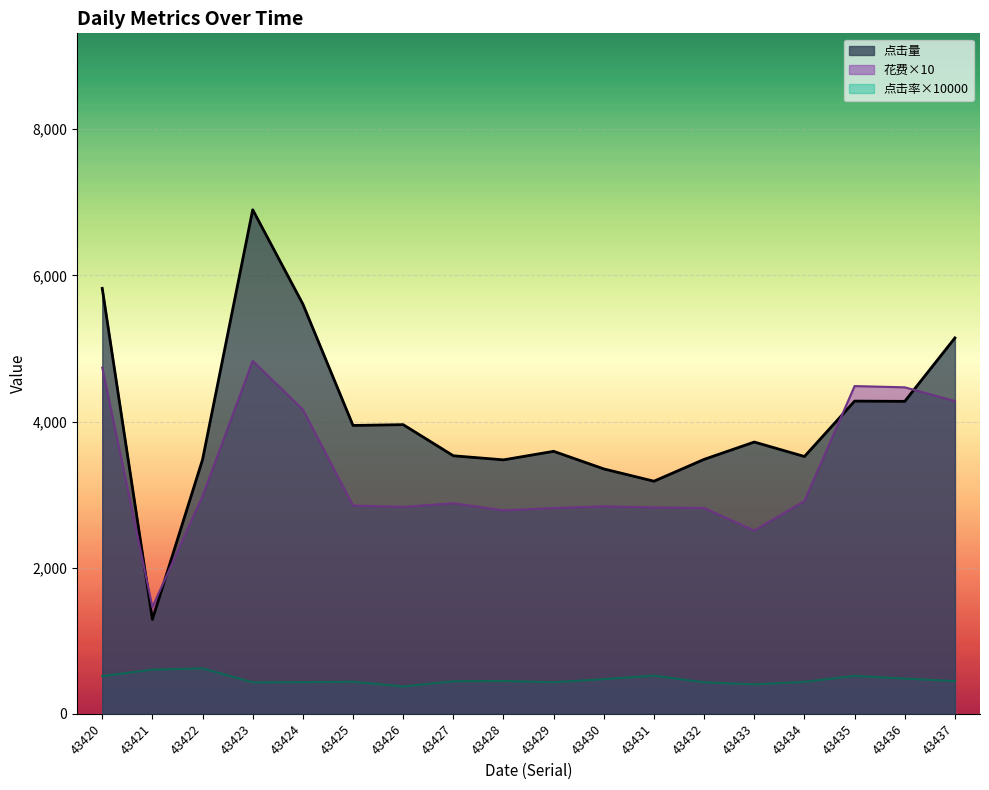

What is the value of the 点击量 point at the 2nd from the left?

1292.0